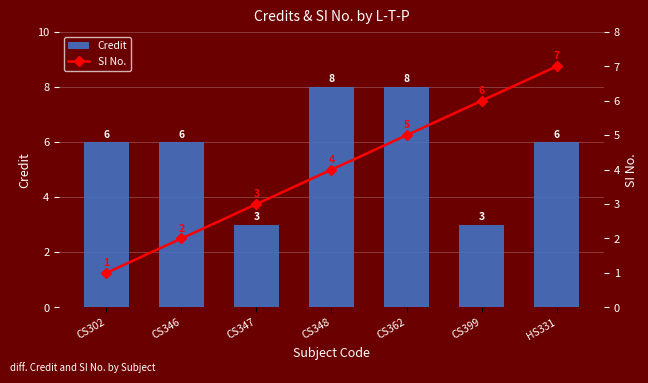

Between HS331 and CS348, which is larger?

CS348